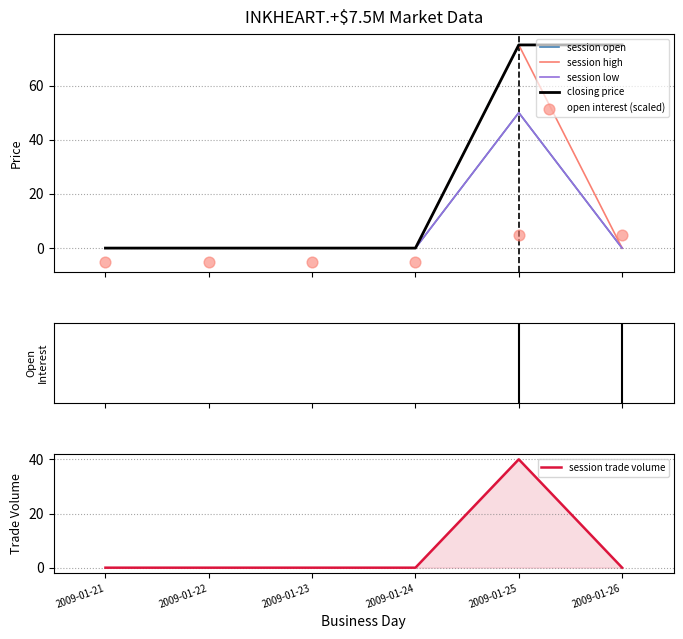

Which series contains the highest Y value?

session open